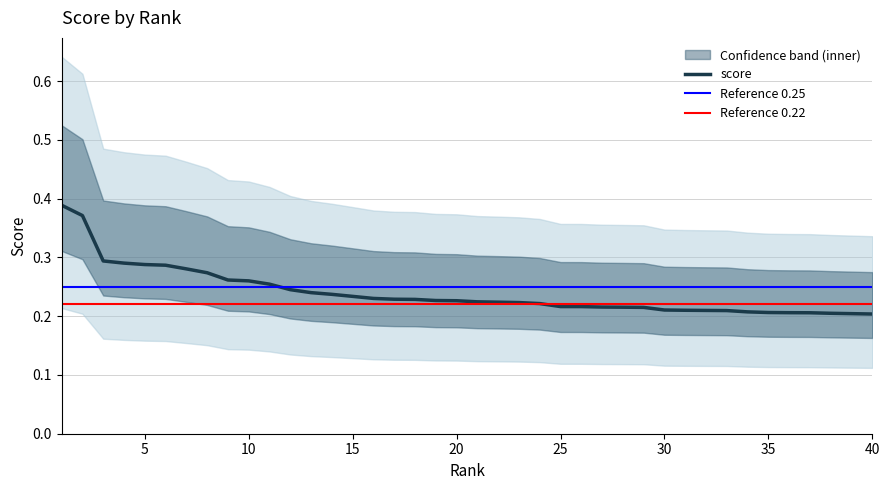

At which label is the value closest to 0?

40